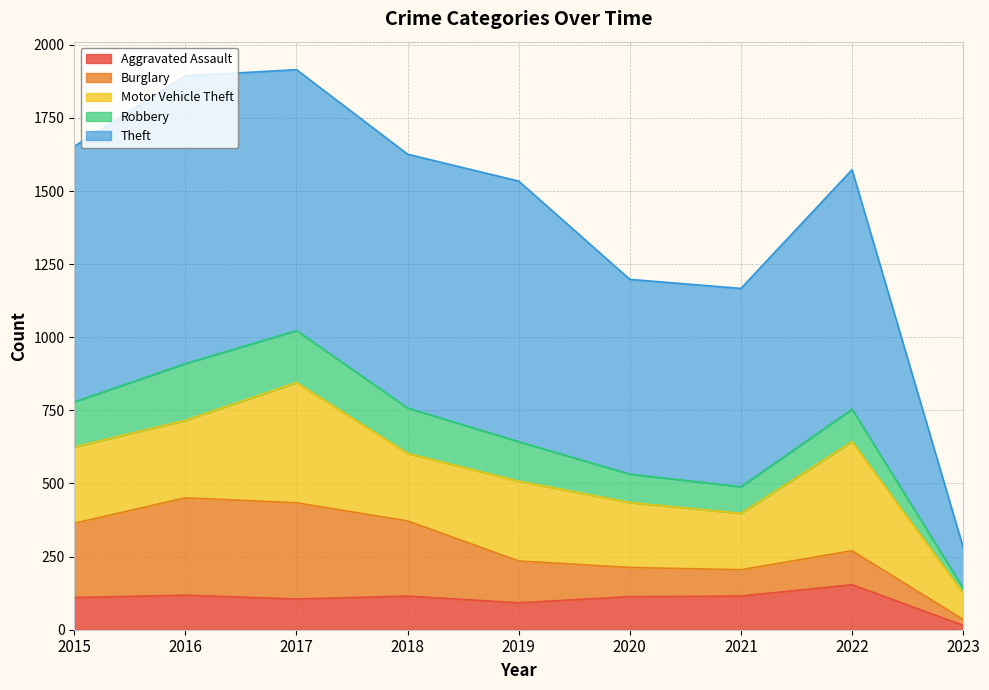

How many values in the Burglary series are below 143?

4